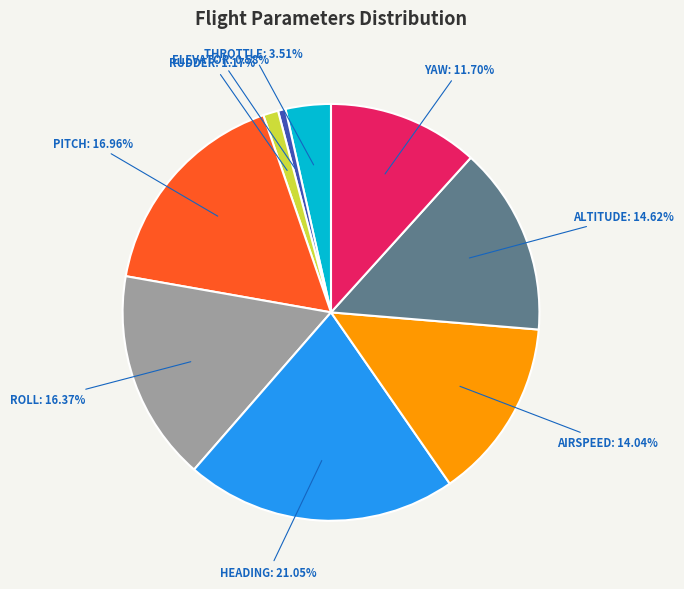

Is there a majority slice in this chart?

No